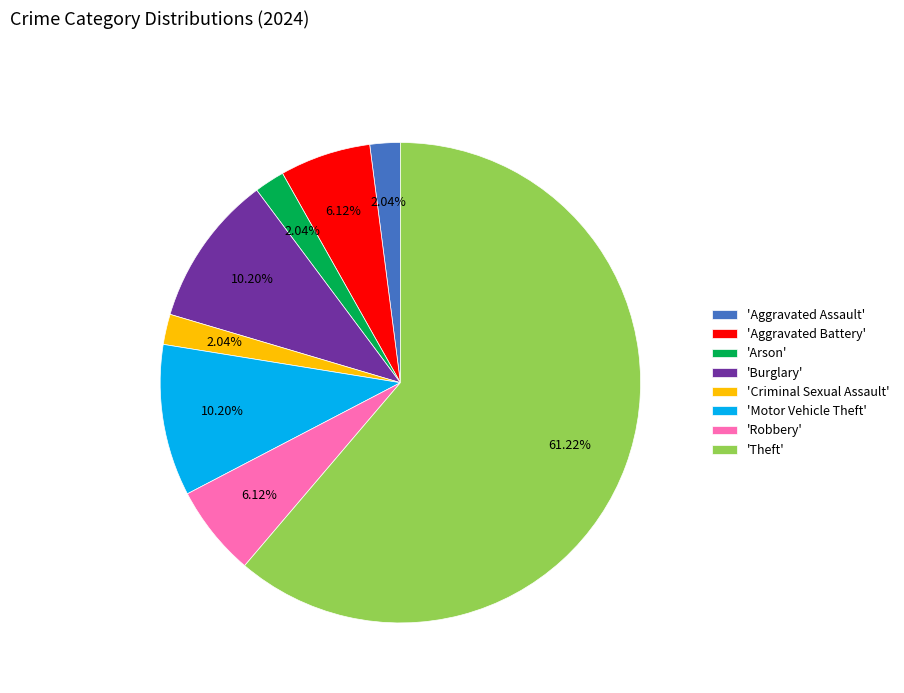

To the nearest percent, what is the difference between the largest and smallest slice percentages?

59%